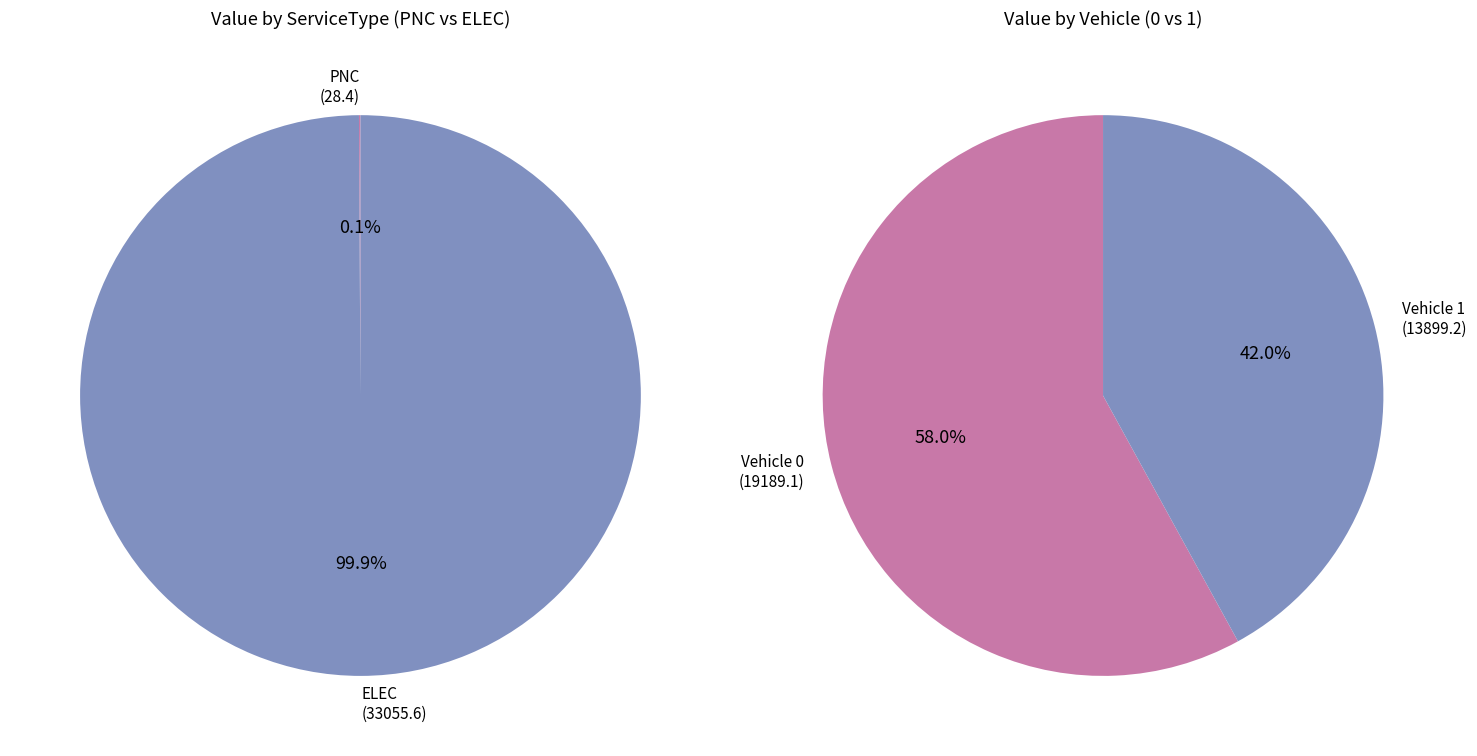

Combined, what portion of the pie is Vehicle 1 and Vehicle 0?

100.0%